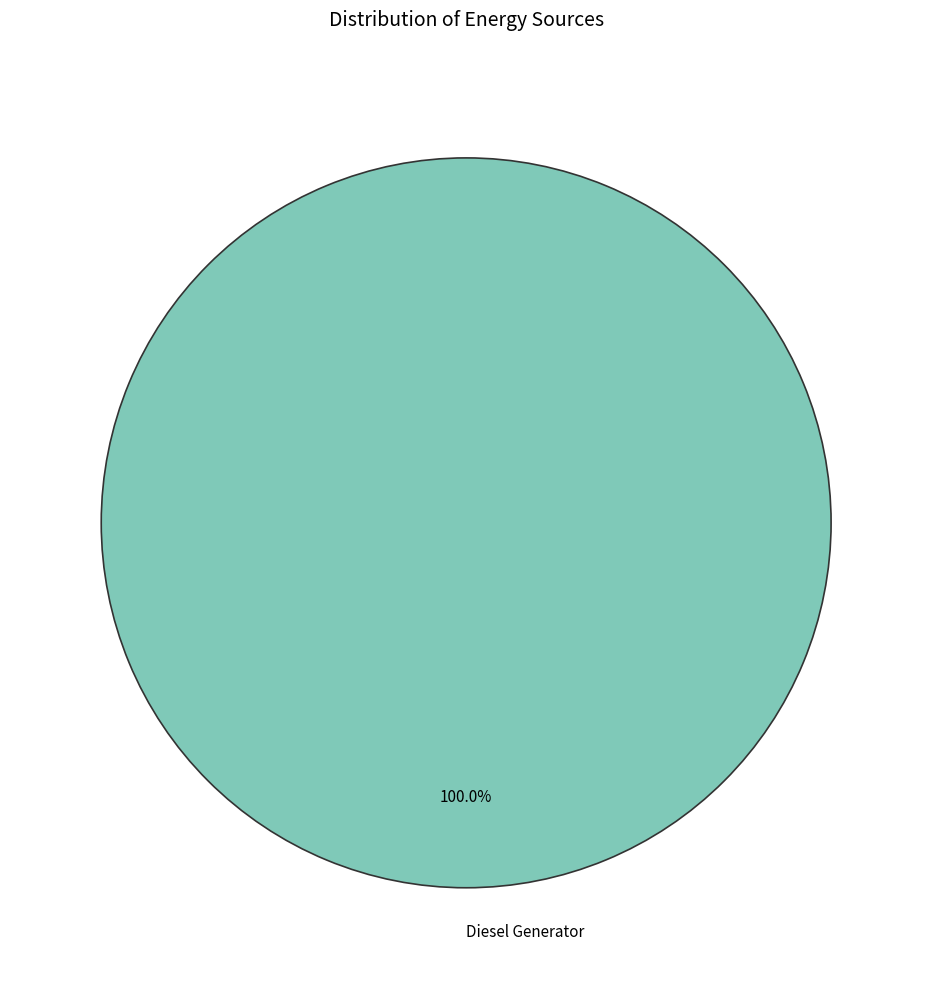

Does Diesel Generator represent more than half of the total?

Yes